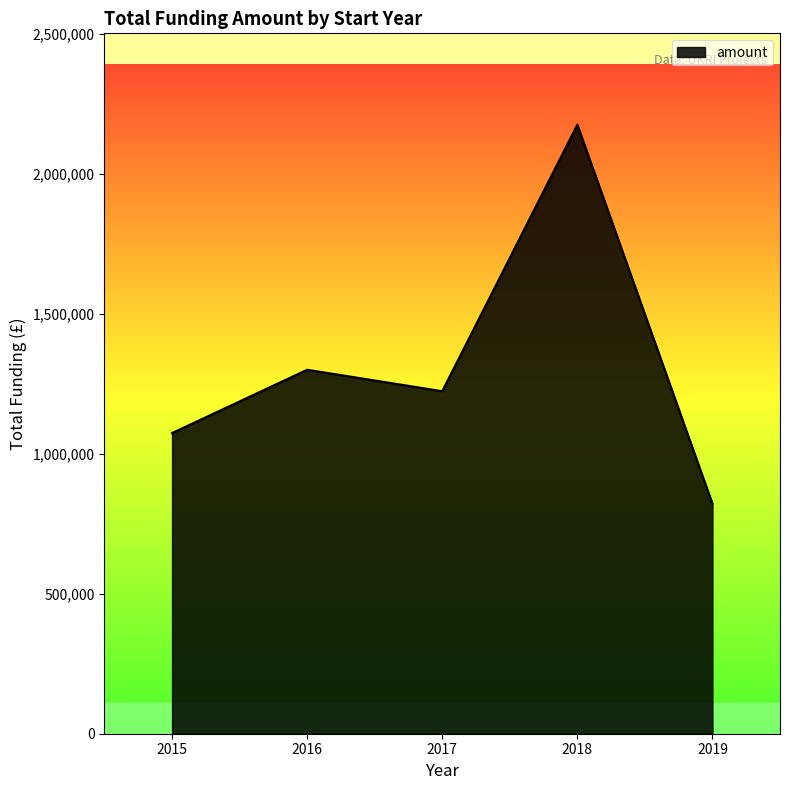

How many categories are shown in the chart?

5